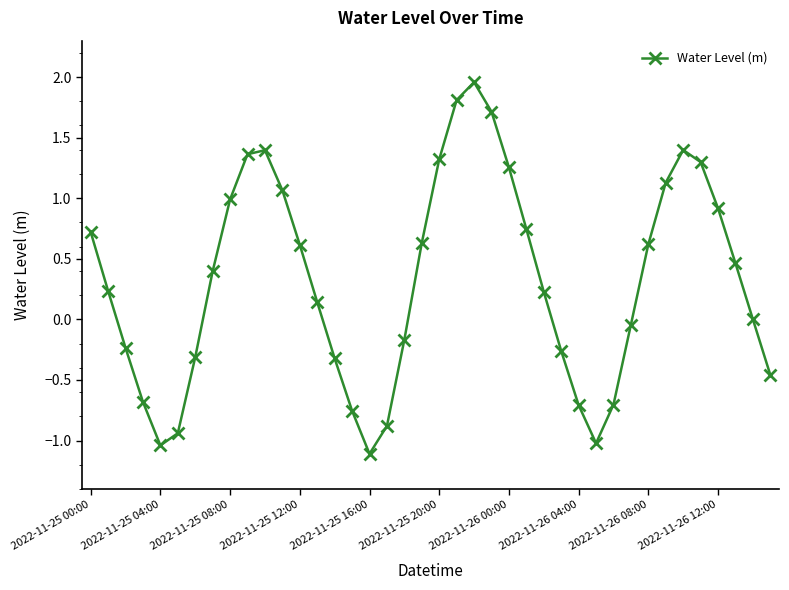

How many categories are shown in the chart?

40